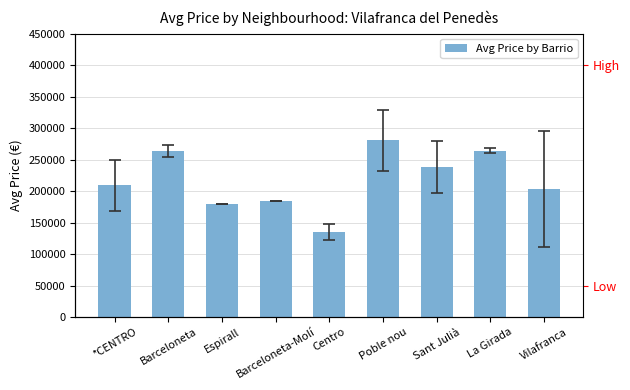

At which label is the value closest to 208188?

*CENTRO